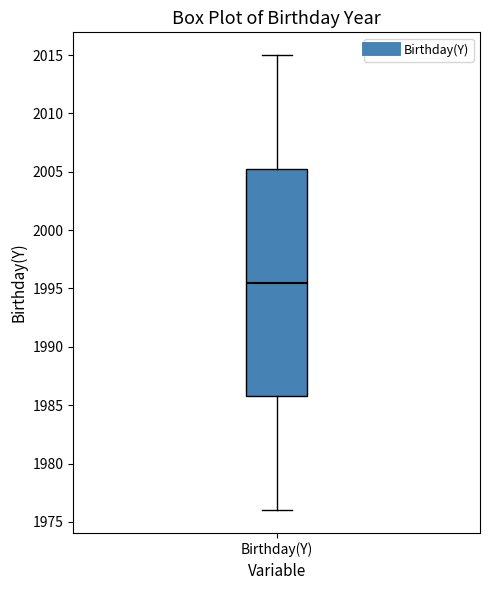

Transcribe this box plot: give where the median line is, the range the box spans, and where the two whiskers end, as read against the y-axis. The values are not printed on the chart, so give them approximately, as read against the axis.

median 1995.5, box 1986.0 to 2005.5, whiskers 1976.0 to 2015.0